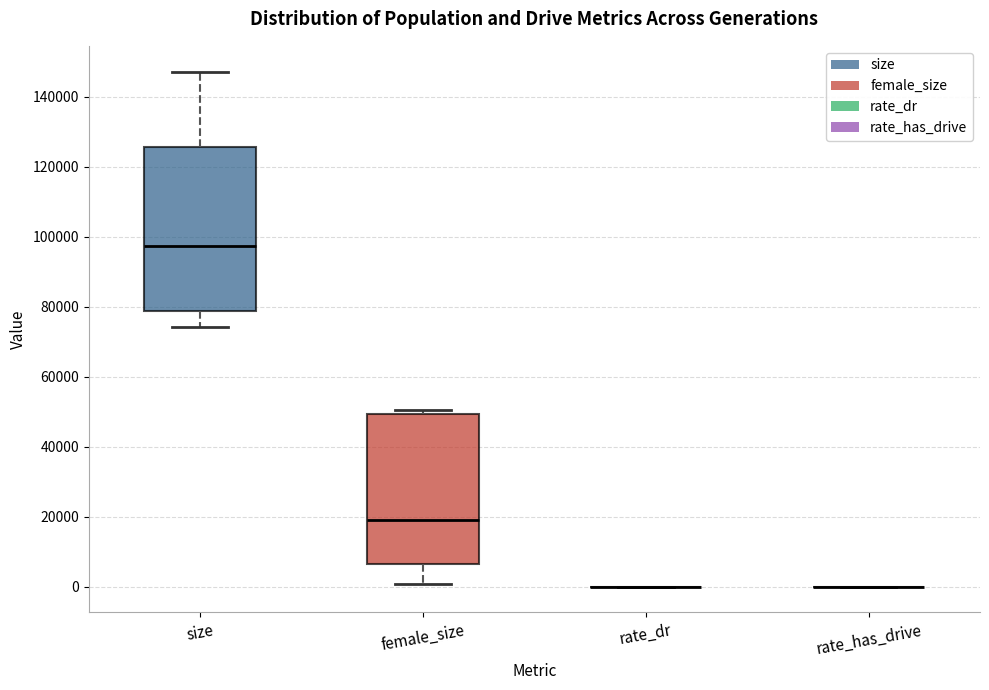

Reading left to right, read every box against the y-axis: the position of its median line, the range the box covers, and the ends of its whiskers. The values are not printed on the chart, so give them approximately, as read against the axis.

size: median 98000, box 78000 to 126000, whiskers 74000 to 148000
female_size: median 20000, box 6000 to 50000, whiskers 0 to 50000 (just above the box's upper edge)
rate_dr: box collapsed to a line at 0, whiskers 0 to 0
rate_has_drive: box collapsed to a line at 0, whiskers 0 to 0